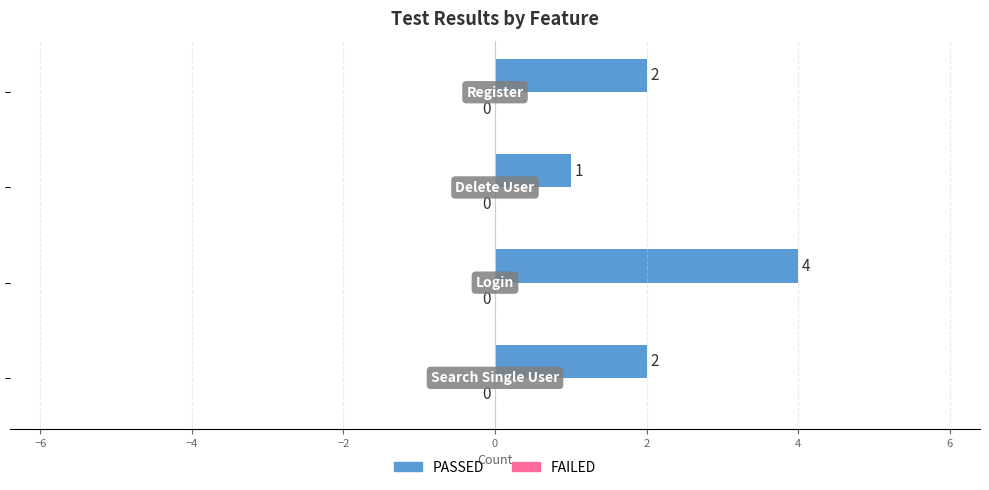

What is the greatest value displayed?

4